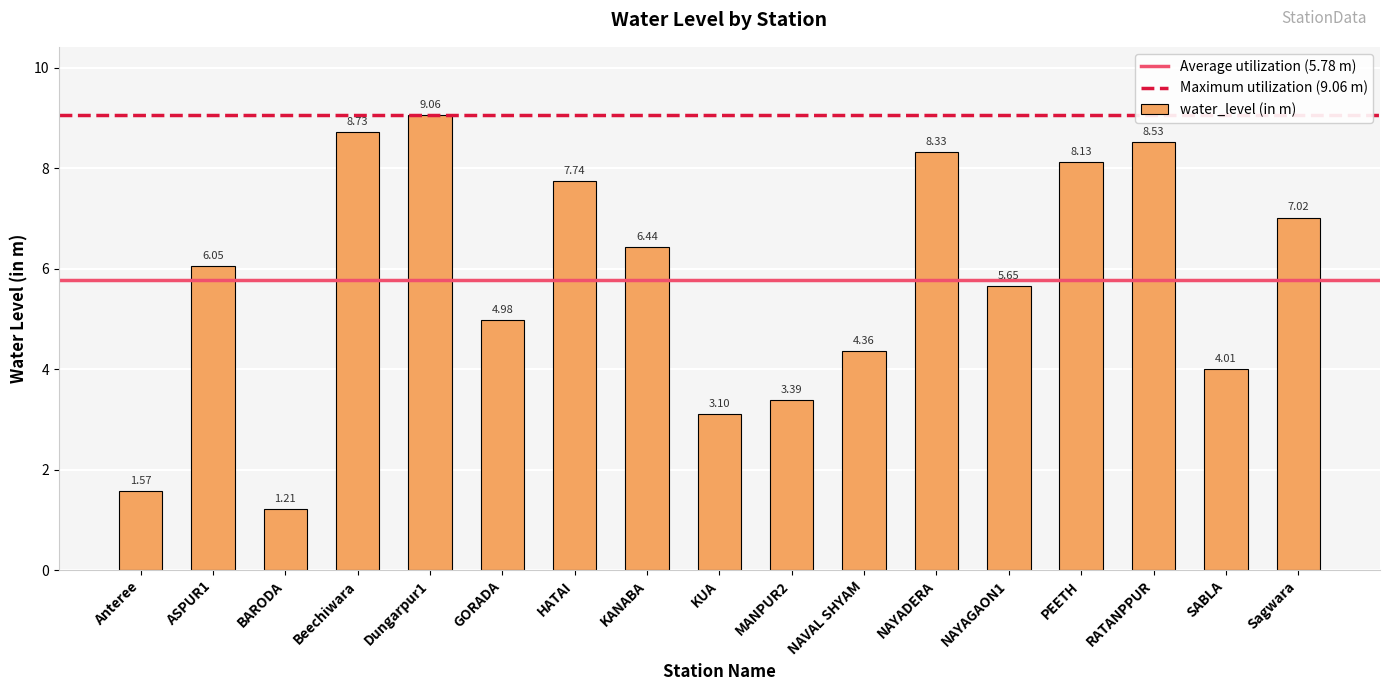

How many values exceed 6?

9